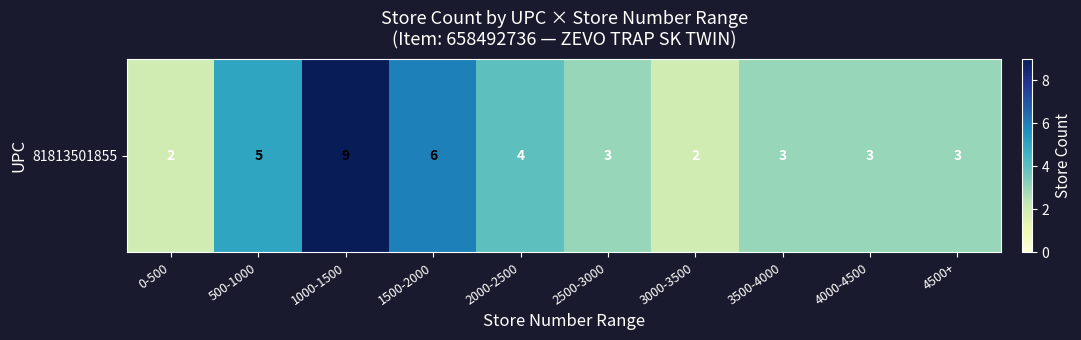

True or false: the data shows 4 at 4000-4500.

False